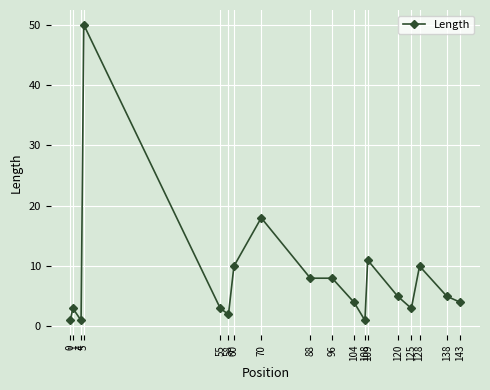

Count the number of categories in the chart.

18